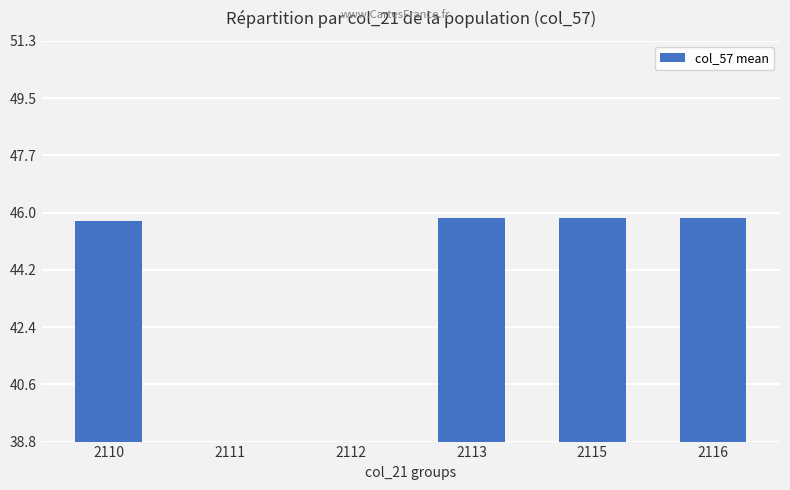

Reading left to right, what are all the values shown in this chart?

45.7	0.0	0.0	45.8	45.8	45.8